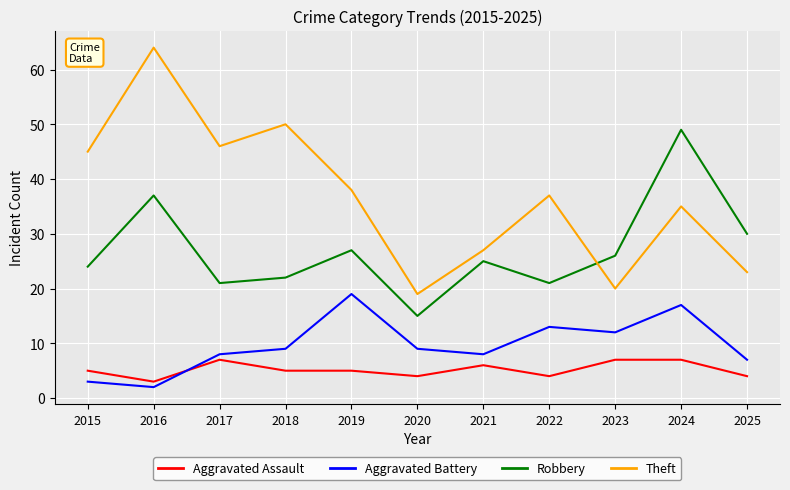

At which label is Theft closest to 41?

2019